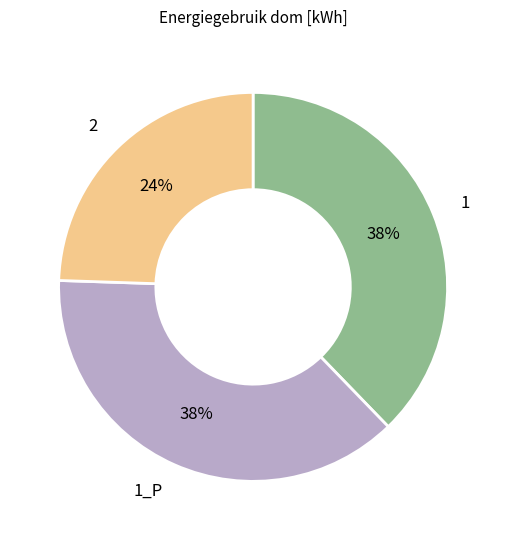

Is the sum of 2 and 1 greater than half?

Yes